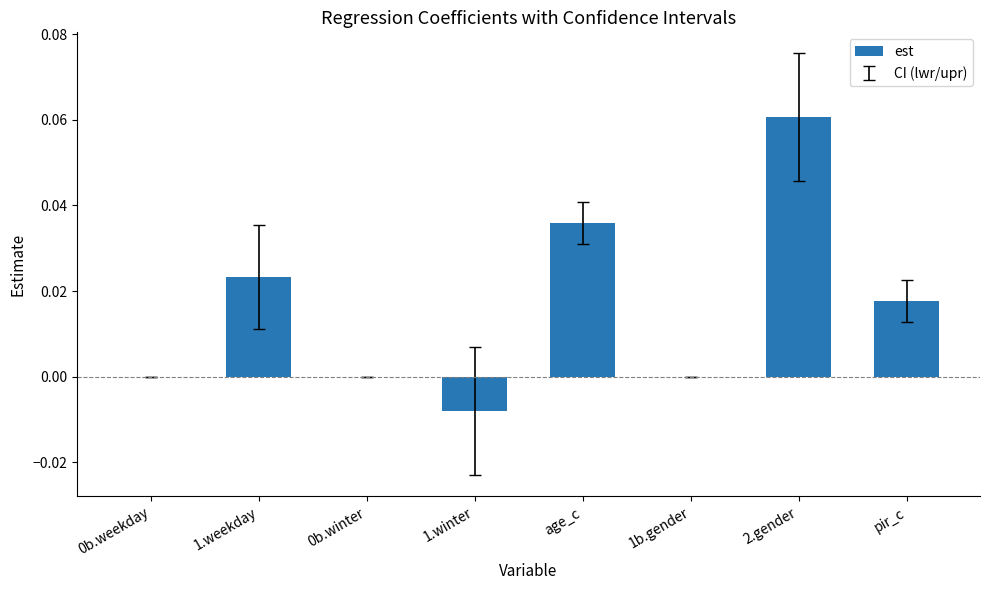

At which category does the chart reach its peak across all series?

2.gender